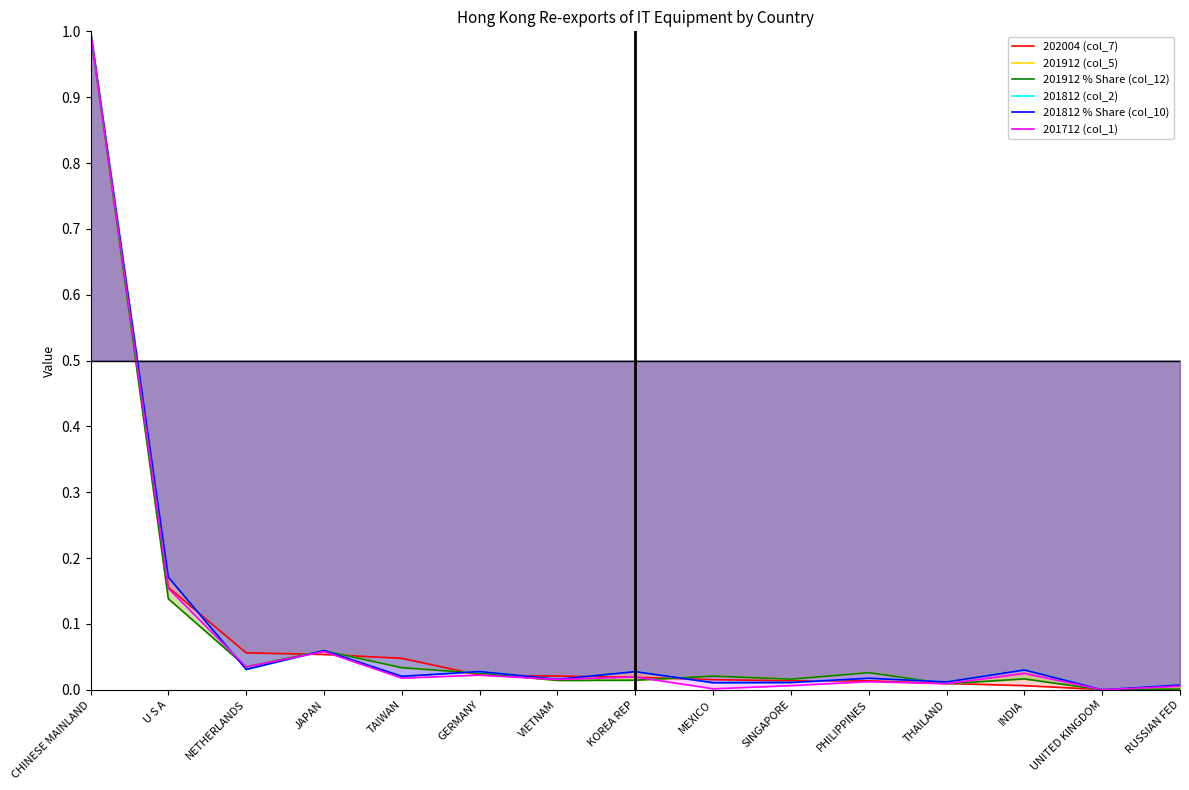

Is it true that 202004 (col_7) equals 0.0 at KOREA REP?

True